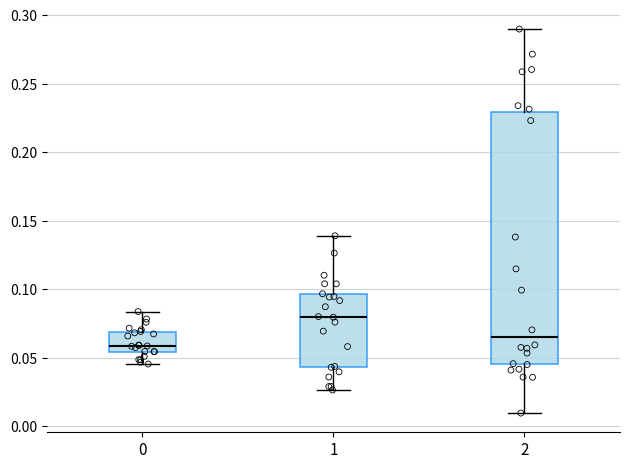

Which box is the tallest, from its lower edge to its upper edge?

2